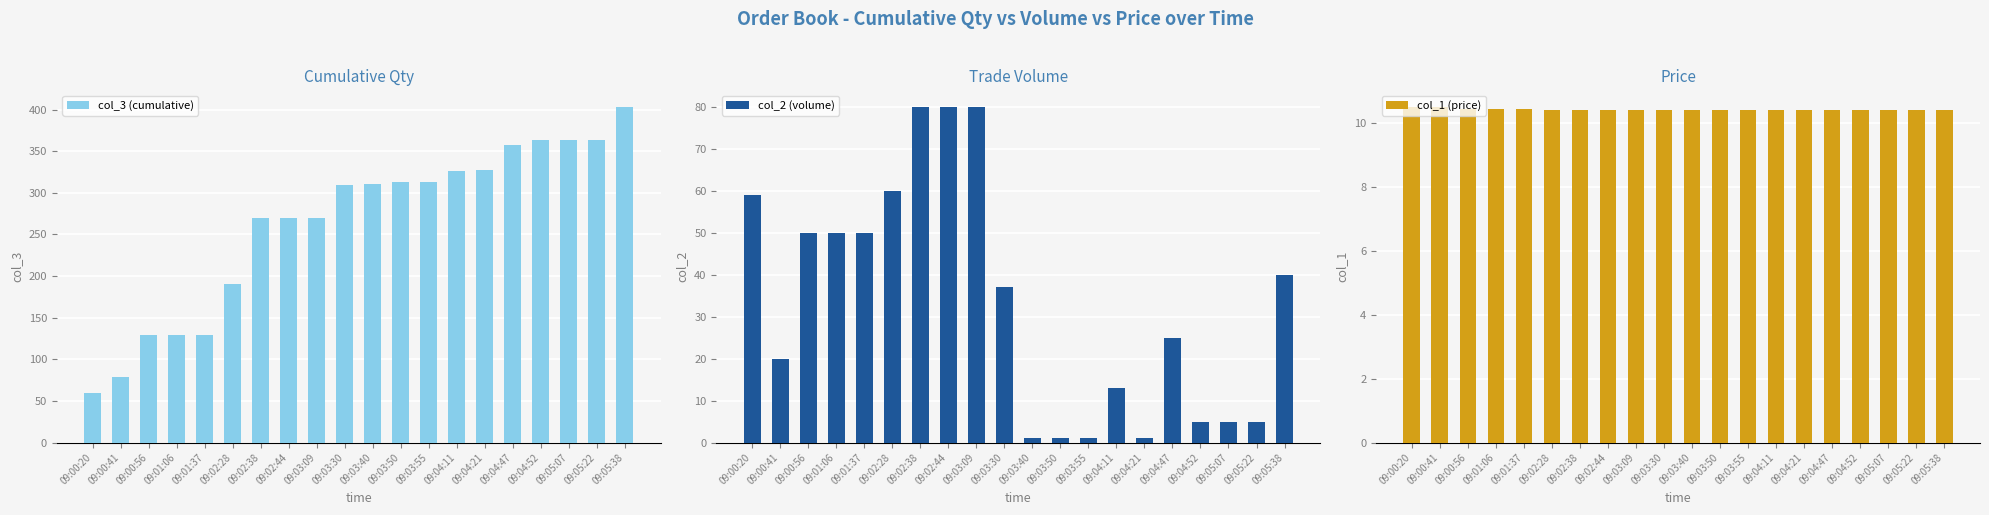

What is the sum of all col_1 (price) values?

208.3